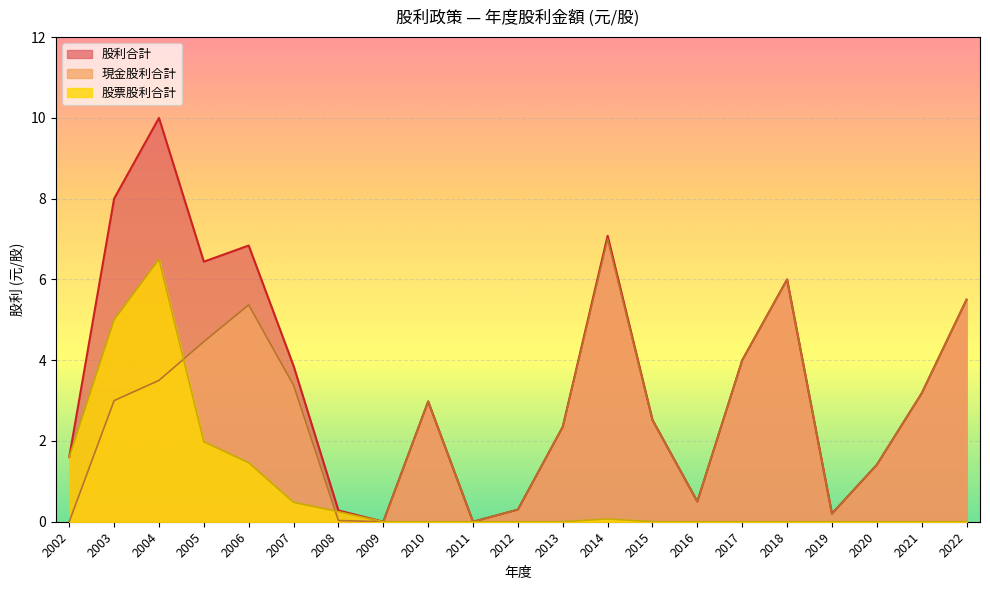

At which category is the sum across all series the highest?

2004